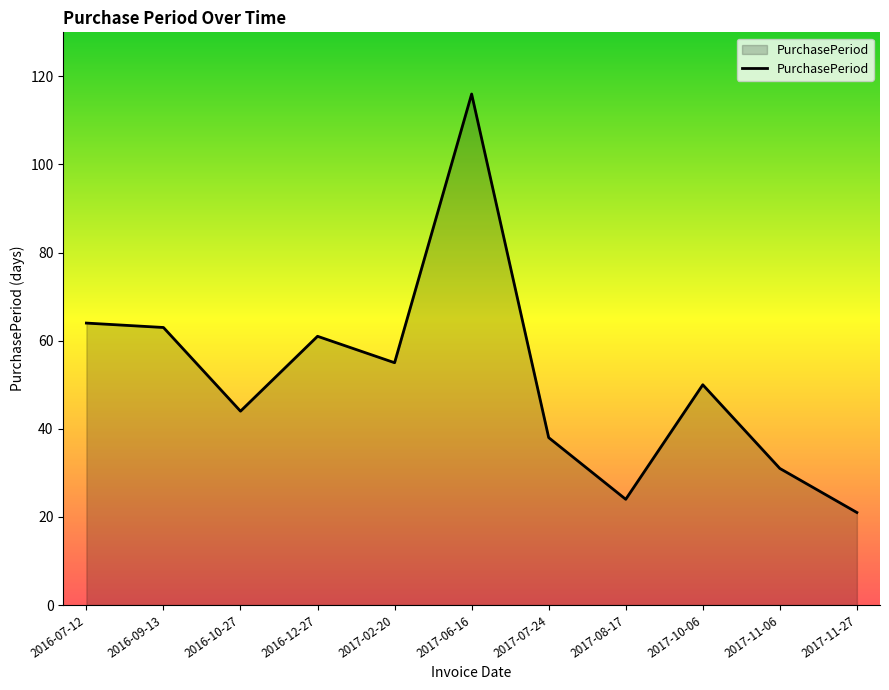

Reading right to left, extract all data points from this chart.

2017-11-27=21	2017-11-06=31	2017-10-06=50	2017-08-17=24	2017-07-24=38	2017-06-16=116	2017-02-20=55	2016-12-27=61	2016-10-27=44	2016-09-13=63	2016-07-12=64